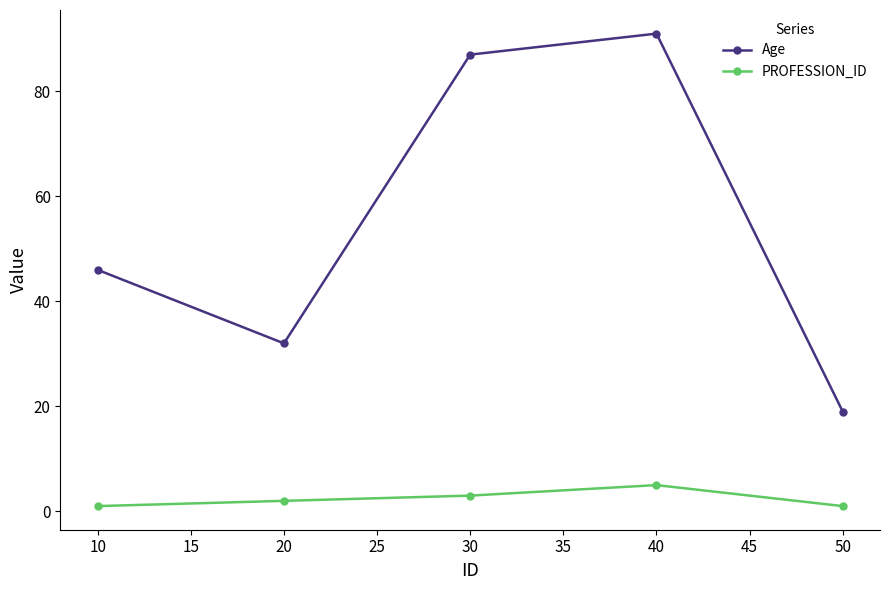

The value of PROFESSION_ID at 40 is 5. True or false?

True